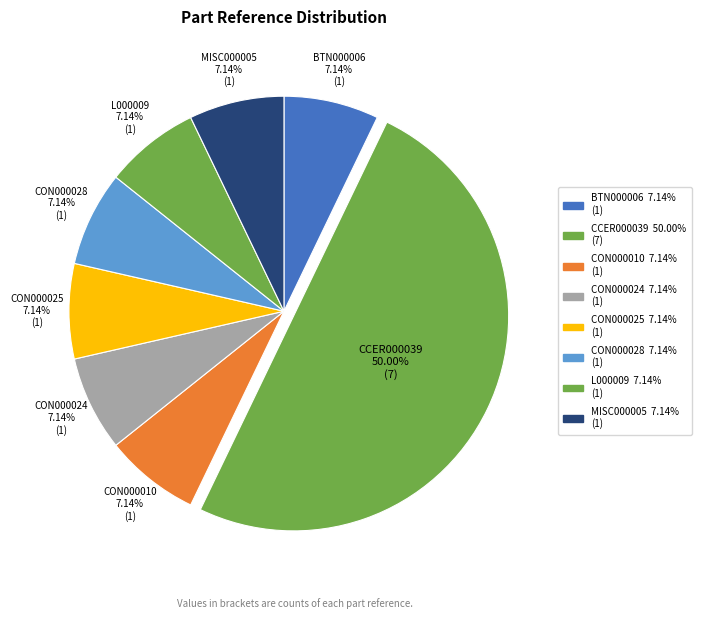

Count the number of slices in the pie.

8